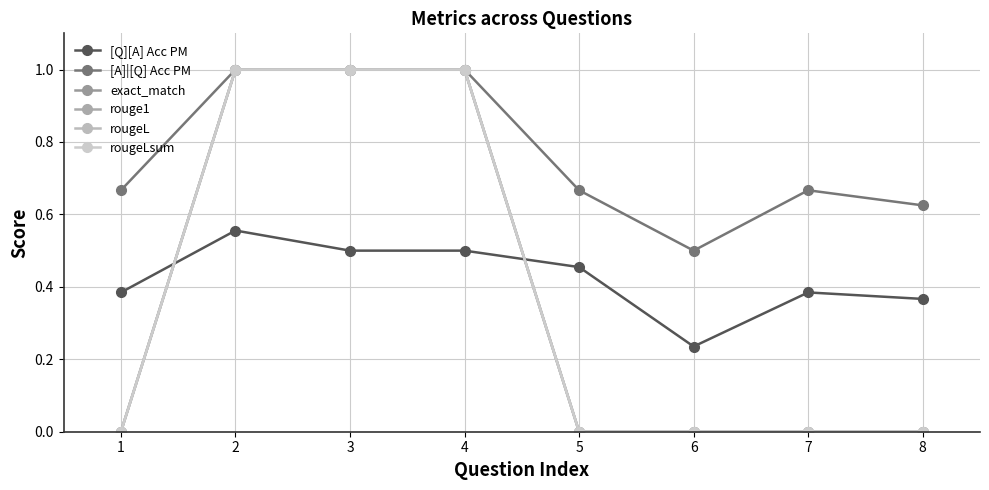

Rank the series at 3 from highest to lowest value.

[A]|[Q] Acc PM, exact_match, rouge1, rougeL, rougeLsum, [Q][A] Acc PM